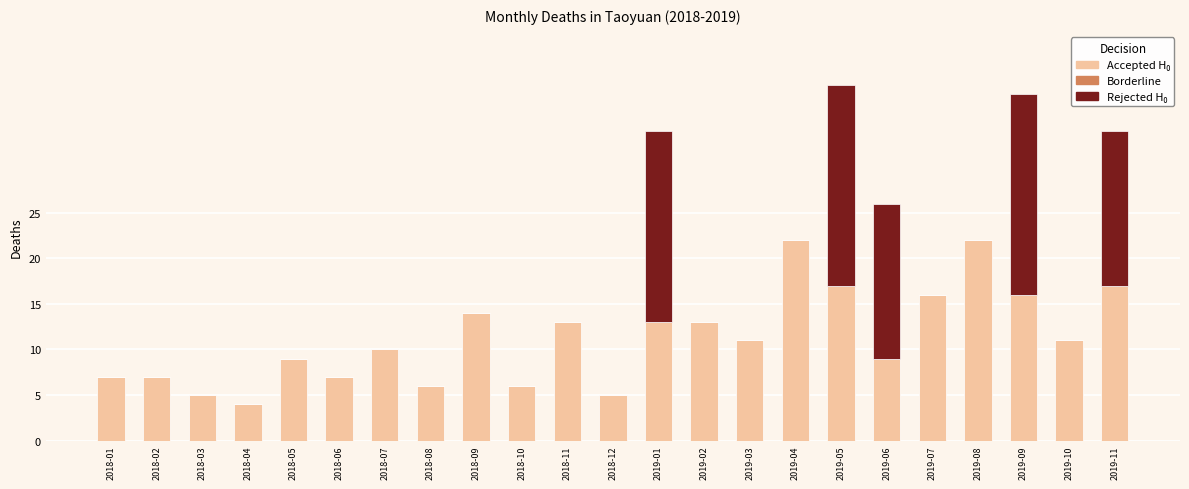

Are the bars grouped side by side (vs. stacked)?

No